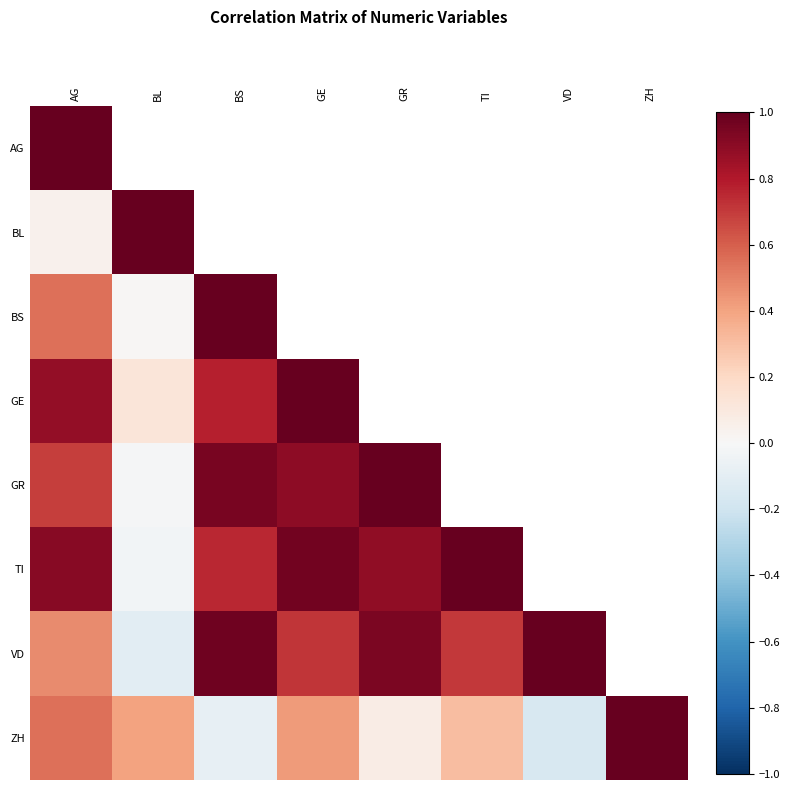

The VD series shows 0.7 at AG. True or false?

False